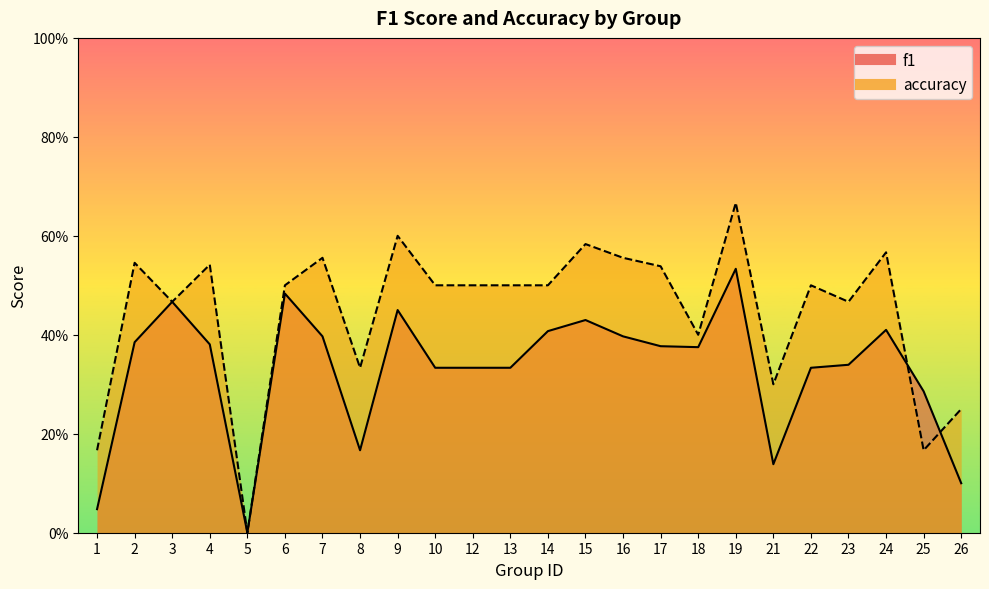

What is the difference between the maximum and second lowest values in the f1 series?

0.5